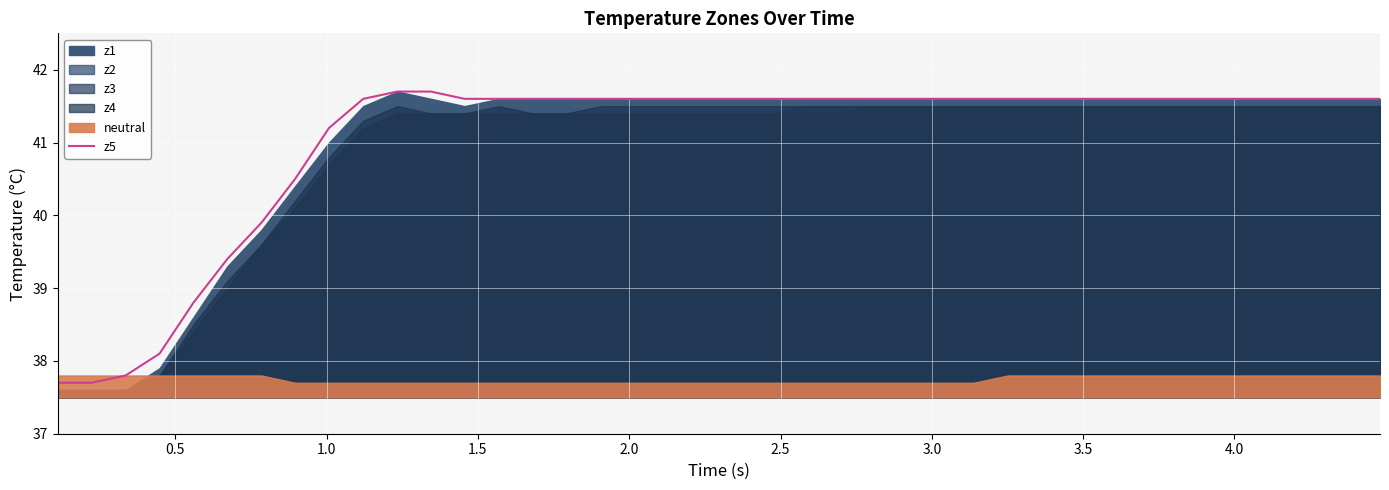

Is it true that the value at 28 is 56.8?

False